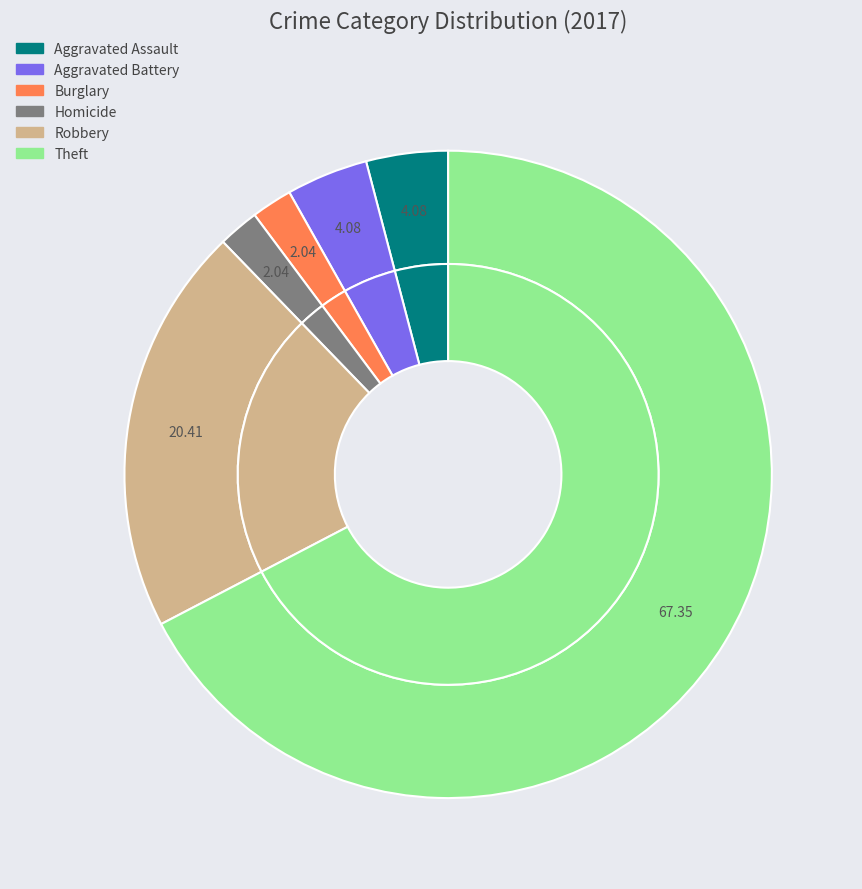

What is the total percentage of Burglary and Aggravated Battery?

6.1%